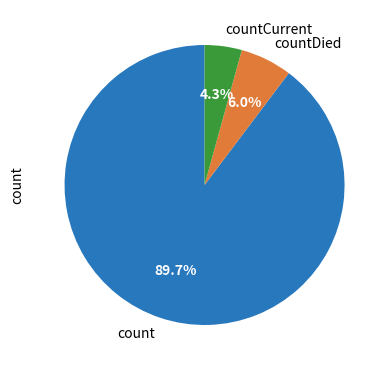

Is the sum of countDied and countCurrent greater than half?

No